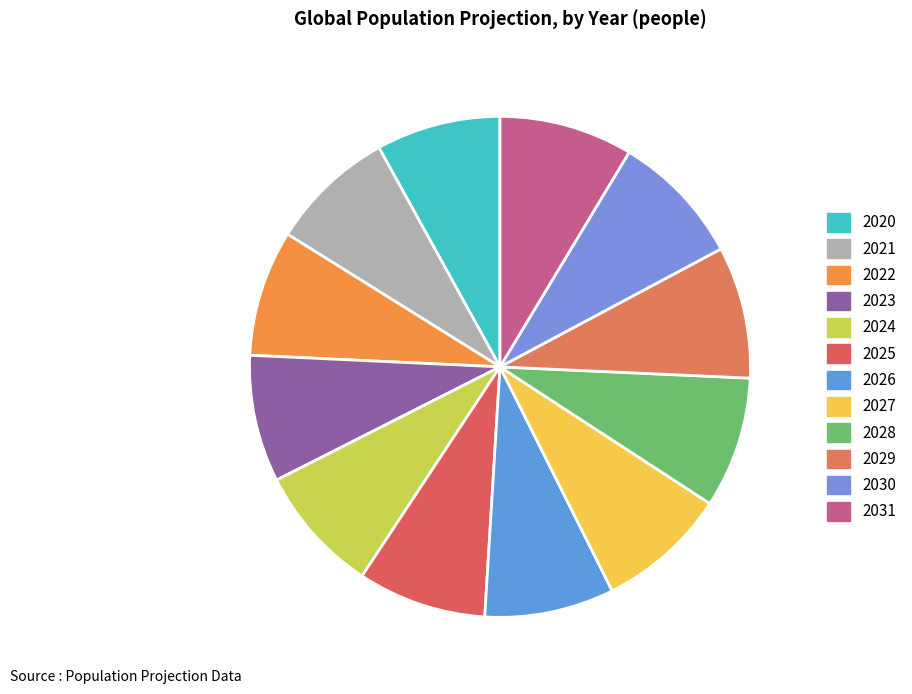

To the nearest percent, what is the difference between the largest and smallest slice percentages?

1%